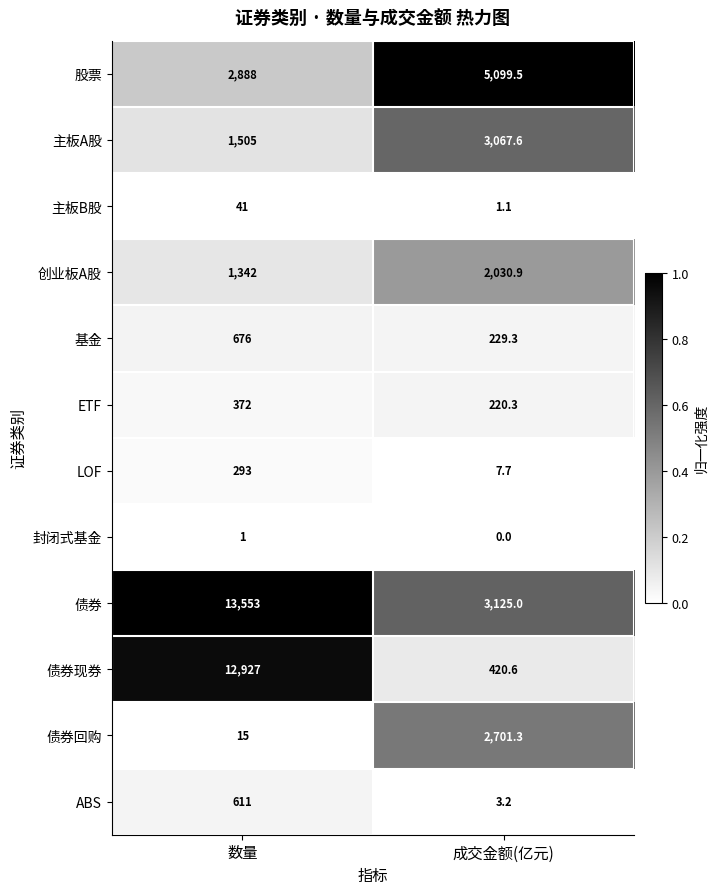

The value of 主板A股 at 成交金额(亿元) is 4336.0. True or false?

False